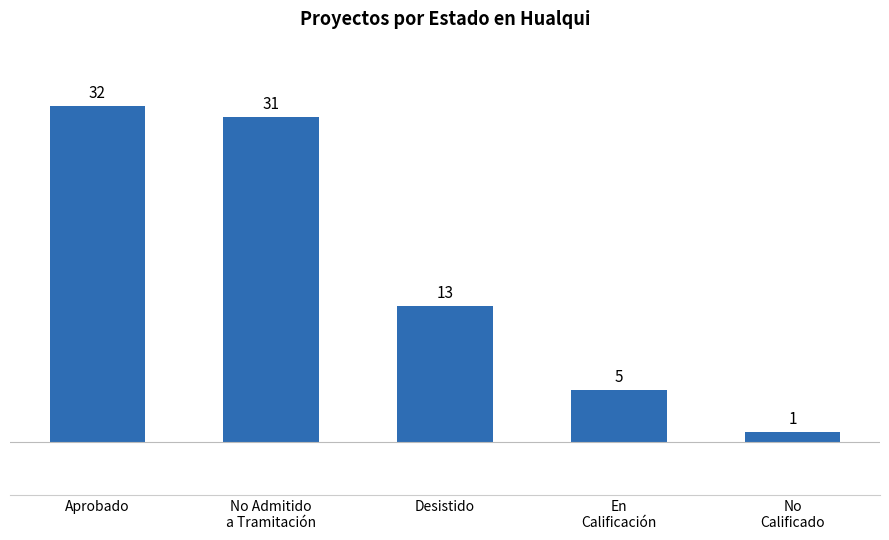

Reading left to right, extract all data points from this chart.

32	31	13	5	1